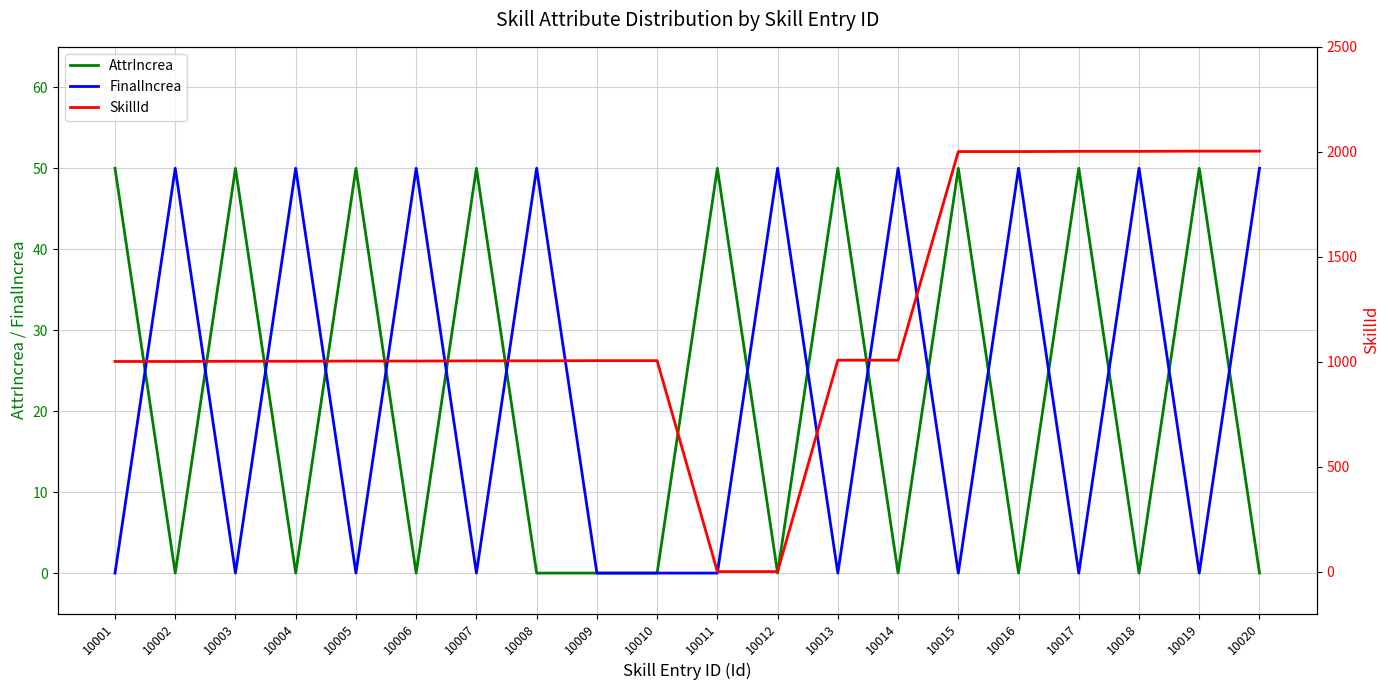

What is the maximum value for FinalIncrea?

50